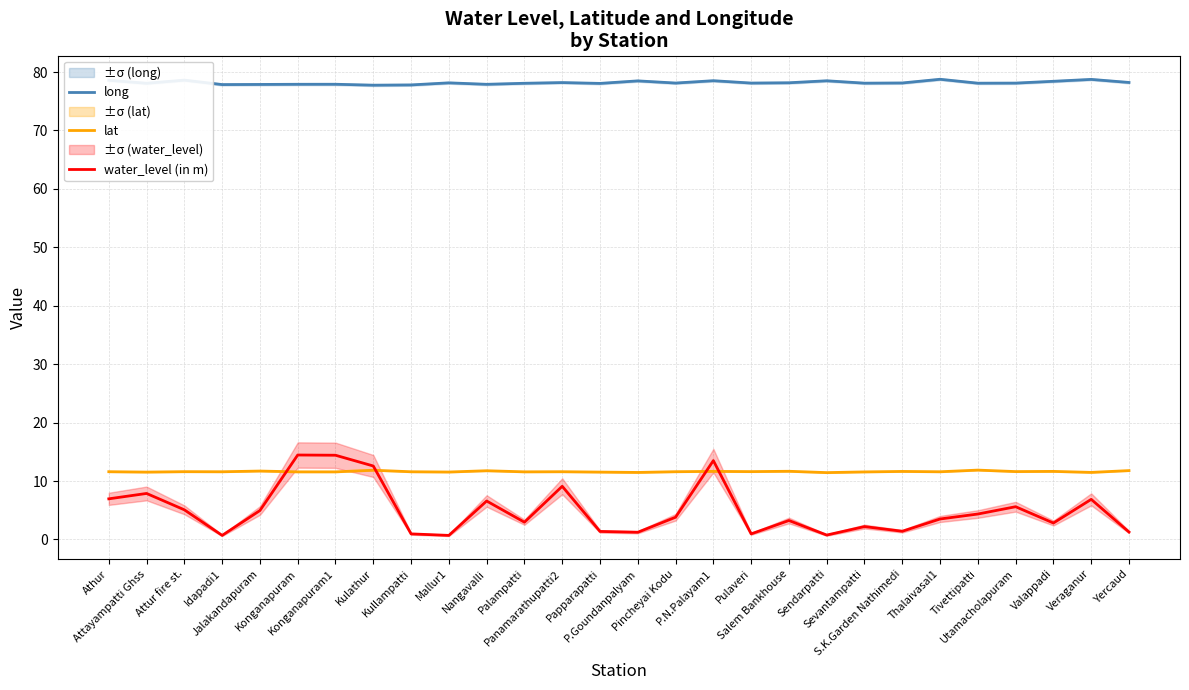

Reading right to left, extract all data points from this chart.

long: Yercaud=78.2	Veraganur=78.7	Valappadi=78.4	Utamacholapuram=78.1	Tivettipatti=78.1	Thalaivasal1=78.8	S.K.Garden Nathimedi=78.1	Sevantampatti=78.1	Sendarpatti=78.5	Salem Bankhouse=78.2	Pulaveri=78.1	P.N.Palayam1=78.5	Pincheyai Kodu=78.1	P.Goundanpalyam=78.5	Papparapatti=78.0	Panamarathupatti2=78.2	Palampatti=78.1	Nangavalli=77.9	Mallur1=78.1	Kullampatti=77.8	Kulathur=77.7	Konganapuram1=77.9	Konganapuram=77.9	Jalakandapuram=77.9	Idapadi1=77.8	Attur fire st.=78.6	Attayampatti Ghss=78.1	Athur=78.6
lat: Yercaud=11.8	Veraganur=11.5	Valappadi=11.6	Utamacholapuram=11.6	Tivettipatti=11.9	Thalaivasal1=11.6	S.K.Garden Nathimedi=11.6	Sevantampatti=11.6	Sendarpatti=11.4	Salem Bankhouse=11.7	Pulaveri=11.6	P.N.Palayam1=11.6	Pincheyai Kodu=11.6	P.Goundanpalyam=11.5	Papparapatti=11.5	Panamarathupatti2=11.6	Palampatti=11.6	Nangavalli=11.8	Mallur1=11.5	Kullampatti=11.6	Kulathur=11.8	Konganapuram1=11.6	Konganapuram=11.6	Jalakandapuram=11.7	Idapadi1=11.6	Attur fire st.=11.6	Attayampatti Ghss=11.5	Athur=11.6
water_level (in m): Yercaud=1.3	Veraganur=6.9	Valappadi=2.8	Utamacholapuram=5.6	Tivettipatti=4.3	Thalaivasal1=3.5	S.K.Garden Nathimedi=1.4	Sevantampatti=2.2	Sendarpatti=0.8	Salem Bankhouse=3.2	Pulaveri=0.9	P.N.Palayam1=13.5	Pincheyai Kodu=3.8	P.Goundanpalyam=1.2	Papparapatti=1.4	Panamarathupatti2=9.1	Palampatti=3.0	Nangavalli=6.6	Mallur1=0.7	Kullampatti=0.9	Kulathur=12.6	Konganapuram1=14.4	Konganapuram=14.4	Jalakandapuram=5.0	Idapadi1=0.7	Attur fire st.=5.1	Attayampatti Ghss=7.9	Athur=7.0